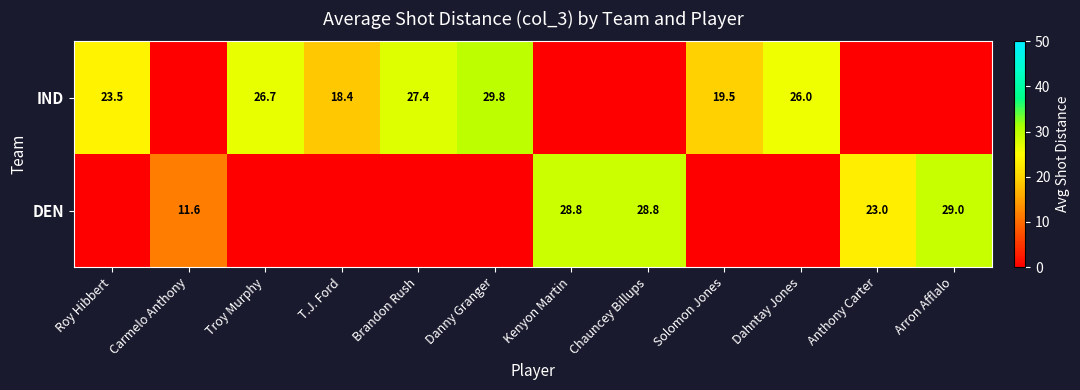

Which label corresponds to the largest value in the chart?

Danny Granger